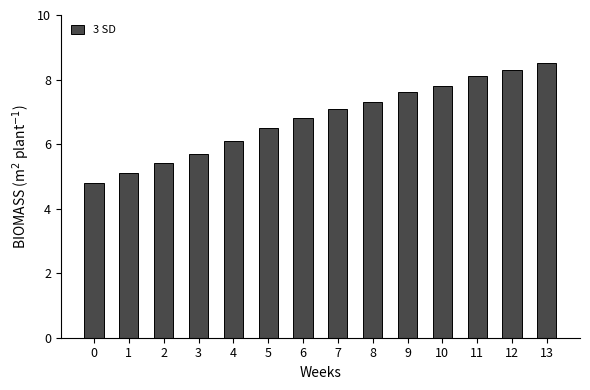

What is the difference between the maximum and second lowest values?

3.4